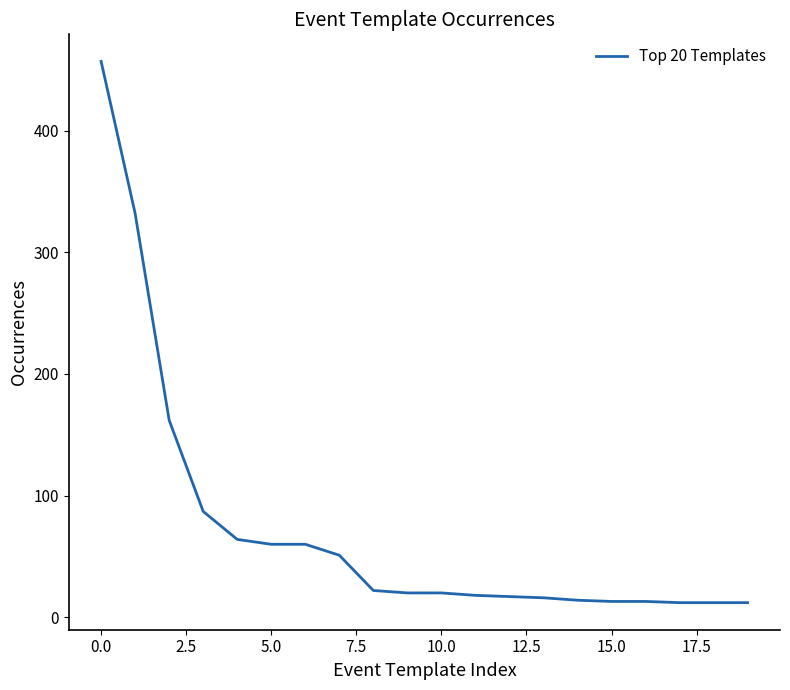

What is the greatest value displayed?

457